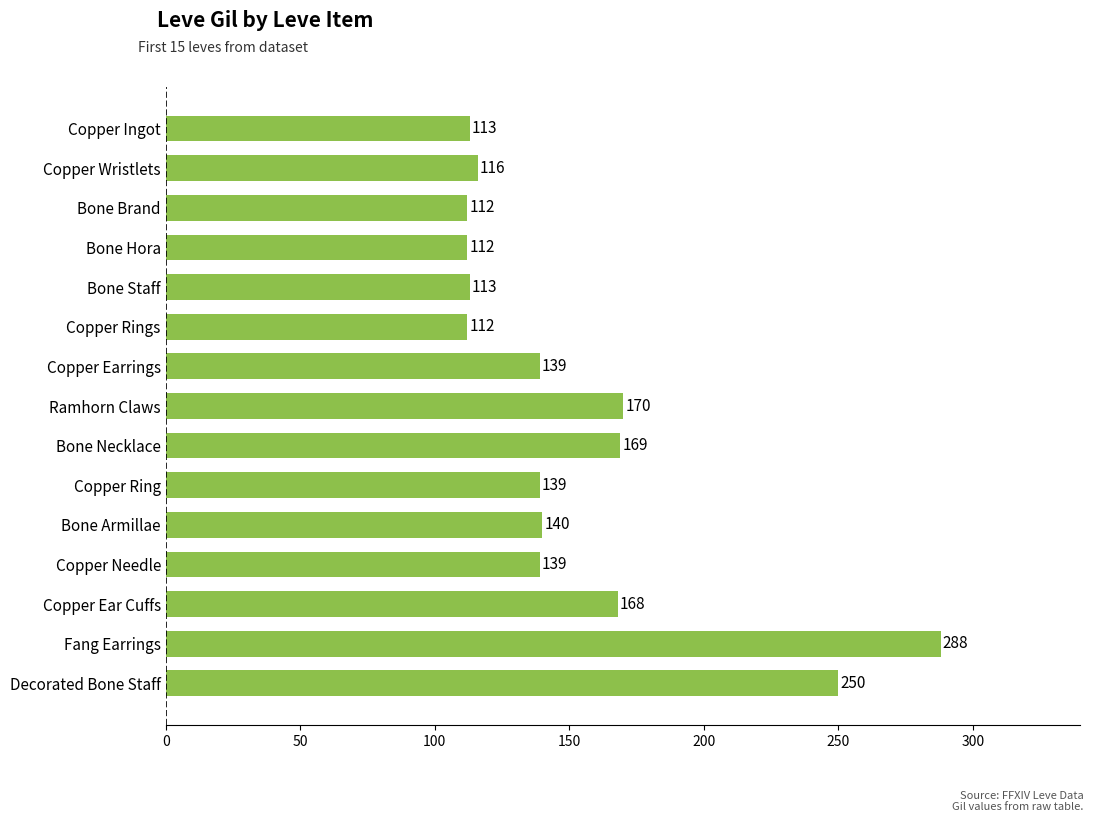

How many bars are there in total?

15